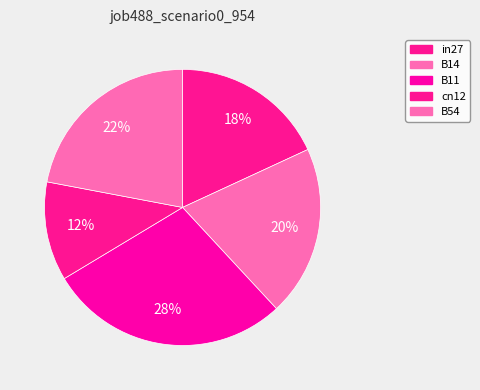

Which category has the biggest portion of the pie?

B11